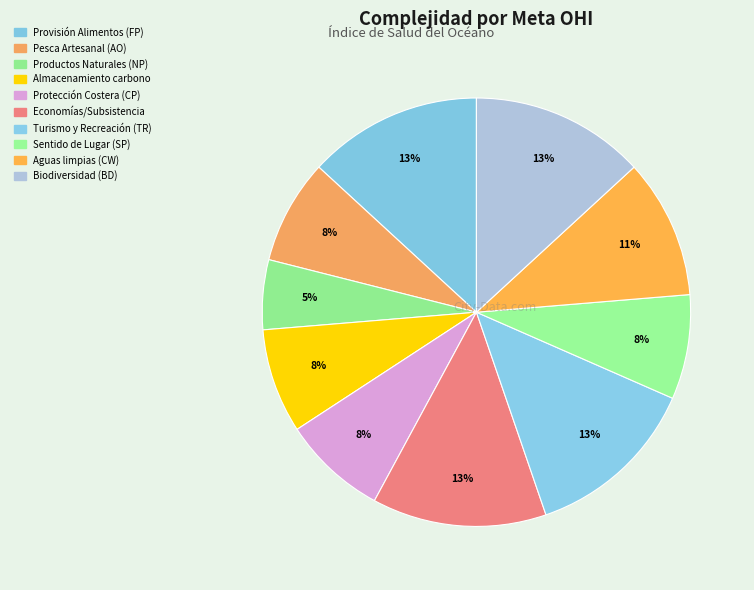

How many slices are in this pie chart?

10